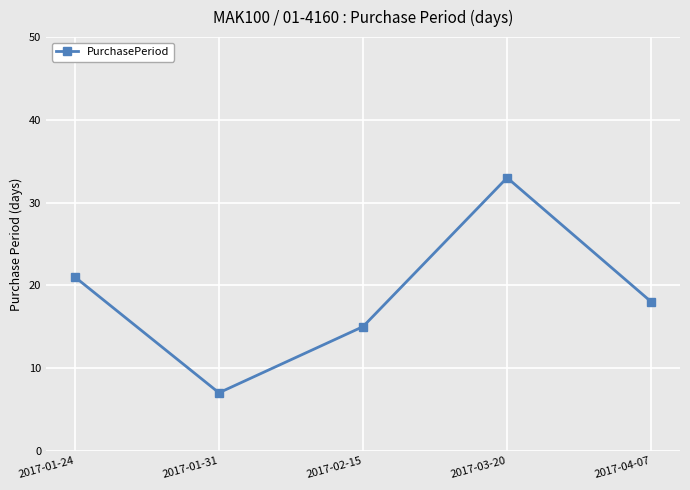

What is the average value?

19